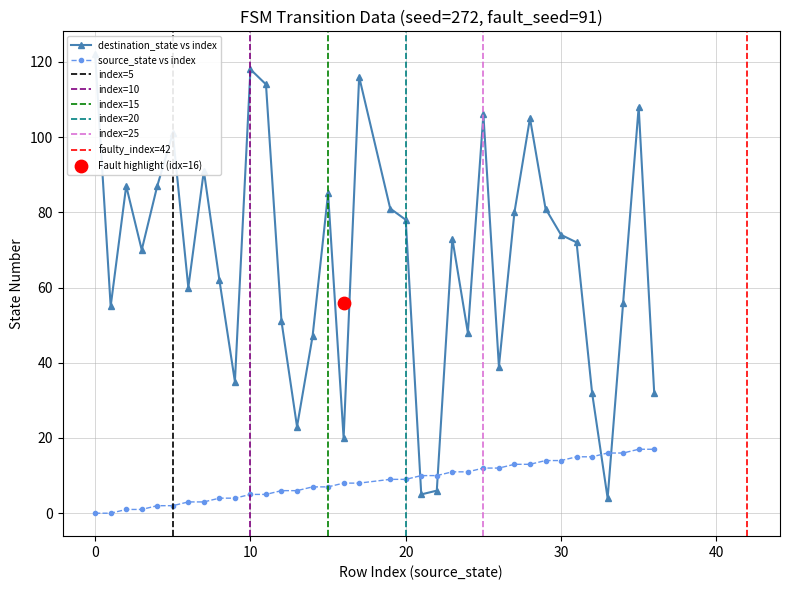

Which series has the largest total across all categories?

destination_state